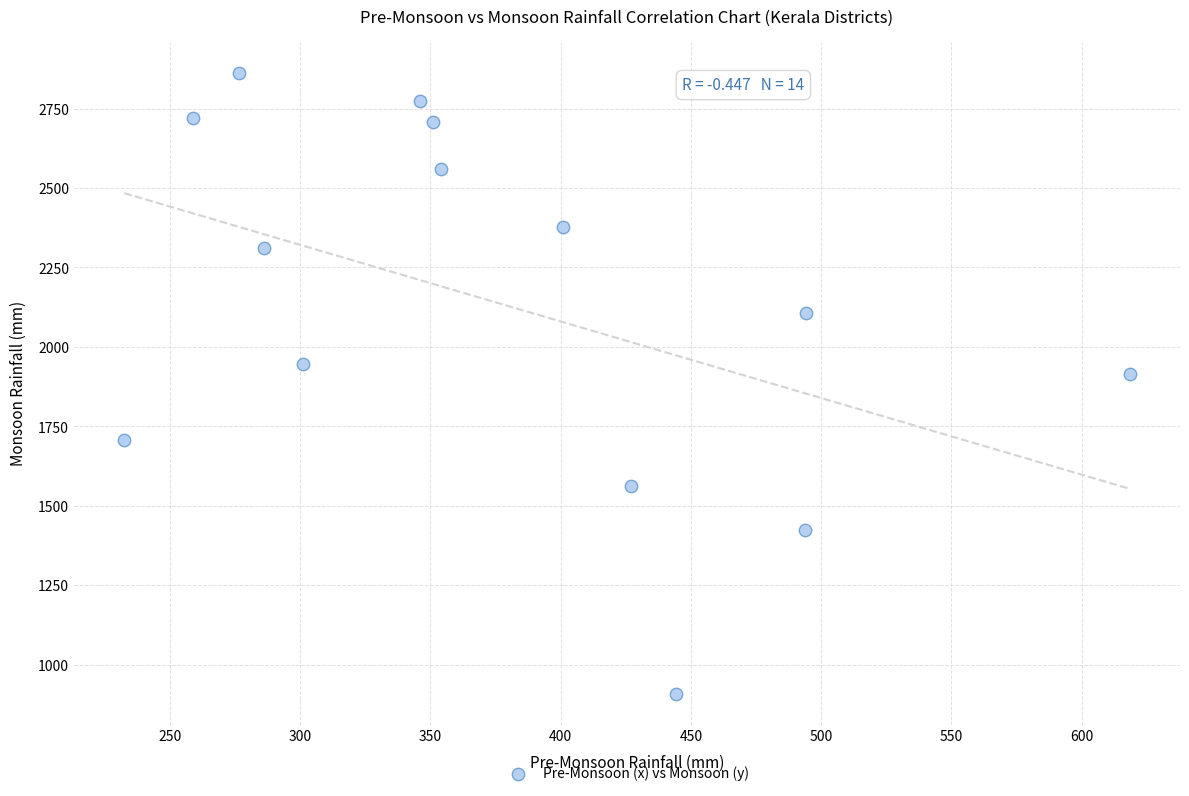

What Y value in the scatter plot is closest to 1885?

1913.3